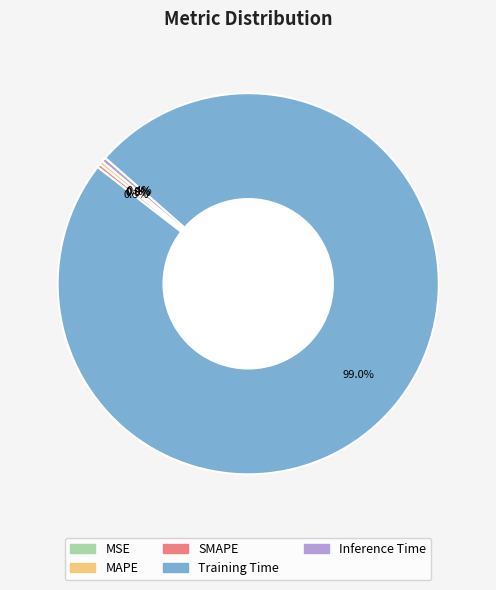

Is the sum of MAPE and SMAPE greater than half?

No